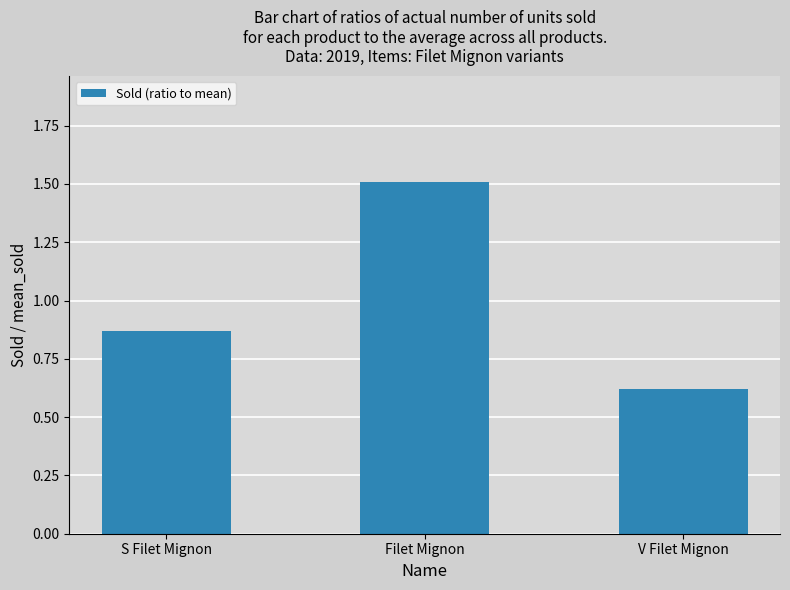

The value at Filet Mignon is 2.2. True or false?

False